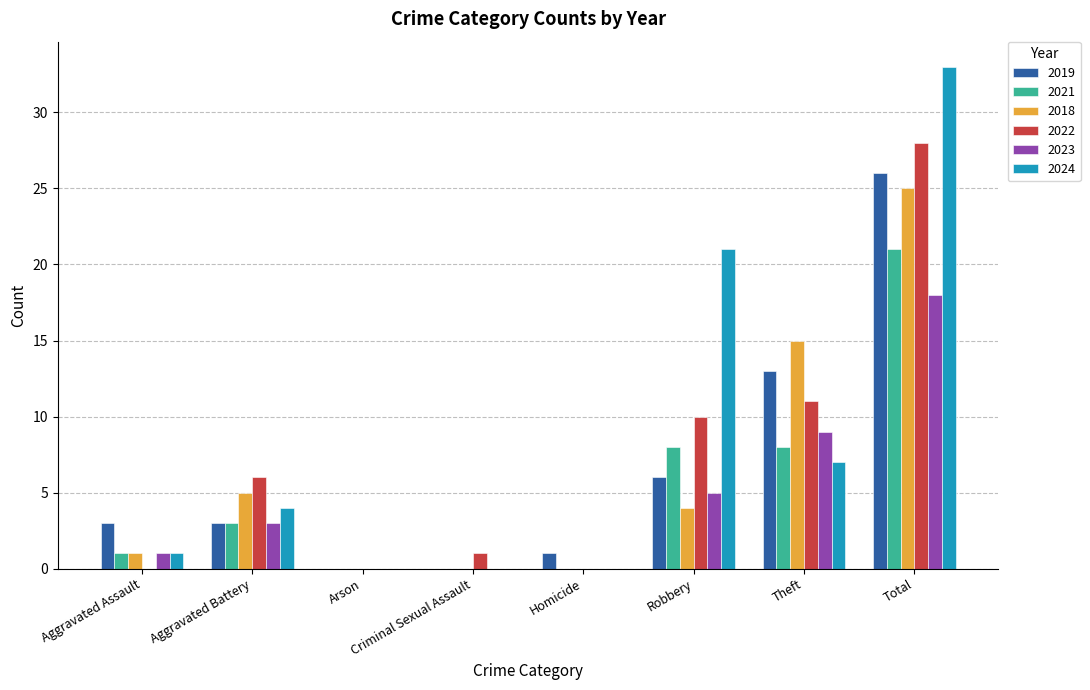

Between Aggravated Battery and Total, which series saw the biggest shift?

2024